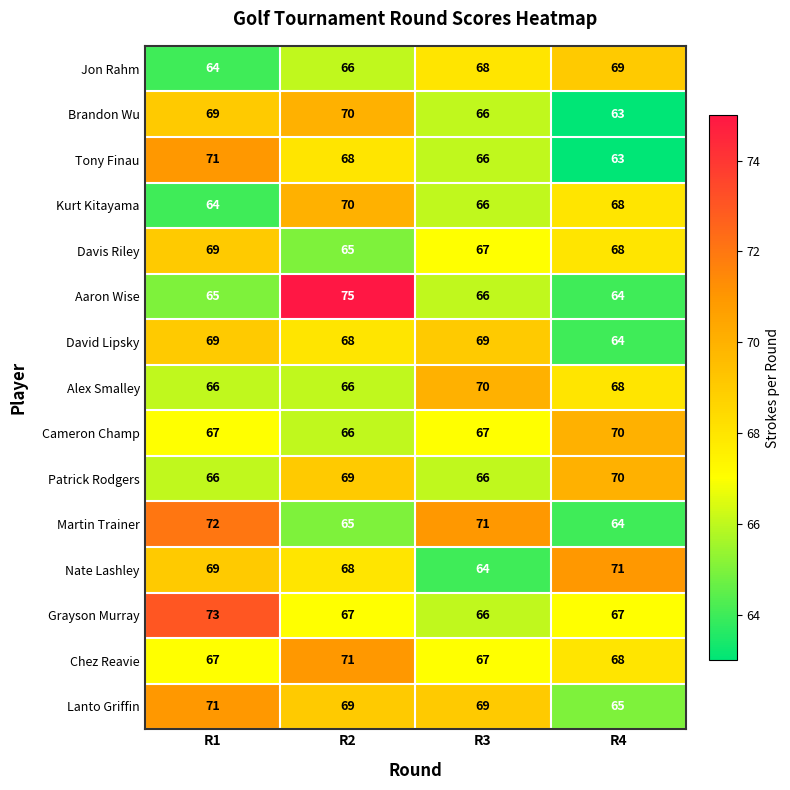

Which series has the largest range (max minus min)?

Aaron Wise